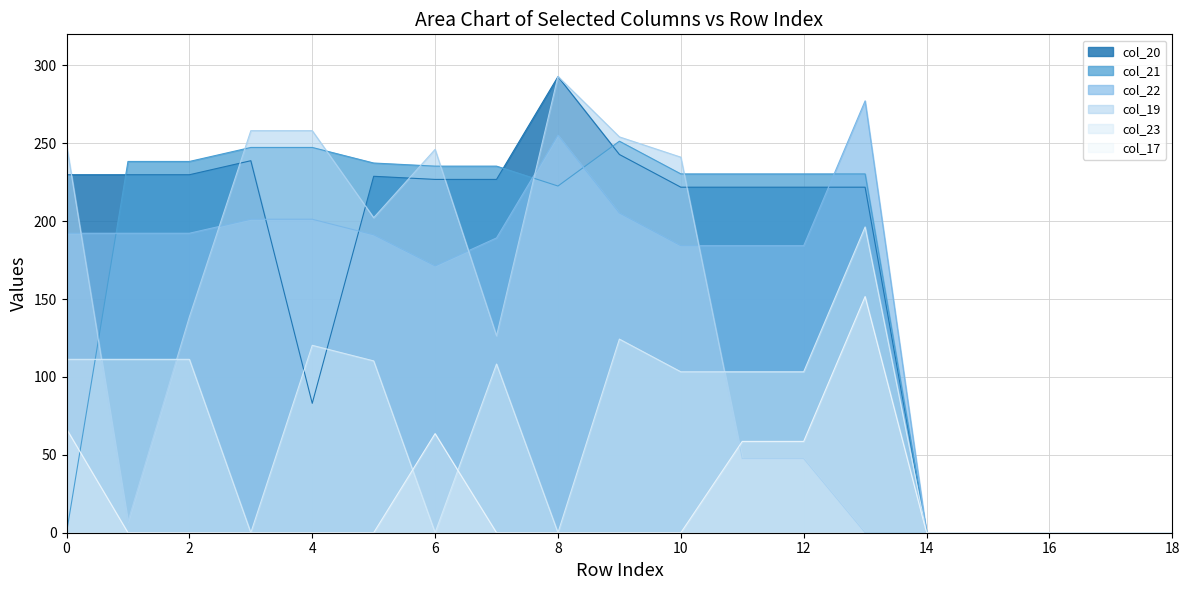

Reading right to left, what are all the values shown in this chart?

col_20: 18=0.0	17=0.0	16=0.0	15=0.0	14=0.0	13=221.9	12=221.9	11=221.9	10=221.9	9=242.9	8=292.9	7=226.9	6=226.9	5=228.9	4=83.1	3=238.9	2=229.9	1=229.9	0=229.9
col_21: 18=0.0	17=0.0	16=0.0	15=0.0	14=0.0	13=230.4	12=230.4	11=230.4	10=230.4	9=251.4	8=222.6	7=235.4	6=235.4	5=237.4	4=247.4	3=247.4	2=238.4	1=238.4	0=0.0
col_22: 18=0.0	17=0.0	16=0.0	15=0.0	14=0.0	13=277.3	12=184.3	11=184.3	10=184.3	9=205.3	8=255.3	7=189.3	6=171.3	5=191.3	4=201.3	3=201.3	2=192.3	1=192.3	0=192.3
col_19: 18=0.0	17=0.0	16=0.0	15=0.0	14=0.0	13=0.0	12=47.5	11=47.5	10=241.1	9=254.1	8=293.0	7=126.4	6=246.1	5=202.3	4=258.1	3=258.1	2=138.6	1=7.1	0=249.1
col_23: 18=0.0	17=0.0	16=0.0	15=0.0	14=0.0	13=196.3	12=103.3	11=103.3	10=103.3	9=124.3	8=0.0	7=108.3	6=0.0	5=110.3	4=120.3	3=0.0	2=111.3	1=111.3	0=111.3
col_17: 18=0.0	17=0.0	16=0.0	15=0.0	14=0.0	13=151.6	12=58.6	11=58.6	10=0.0	9=0.0	8=0.0	7=0.0	6=63.6	5=0.0	4=0.0	3=0.0	2=0.0	1=0.0	0=66.6